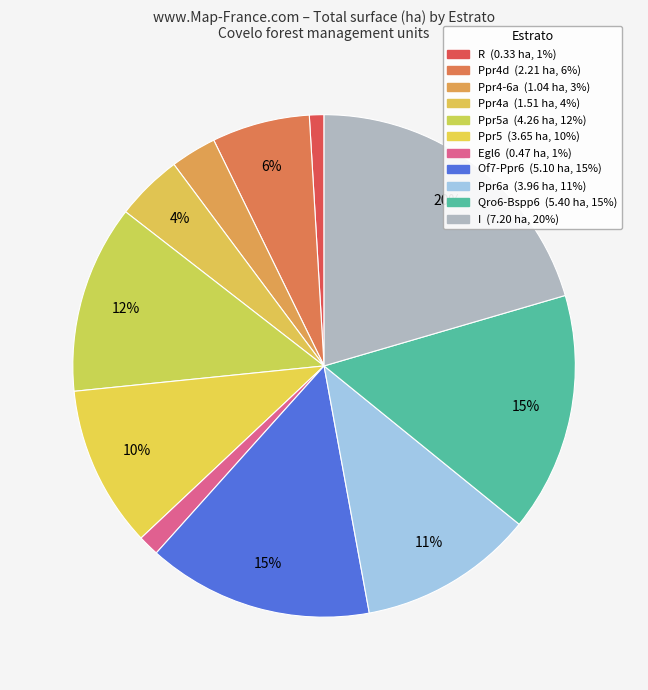

How many segments does this pie chart have?

11